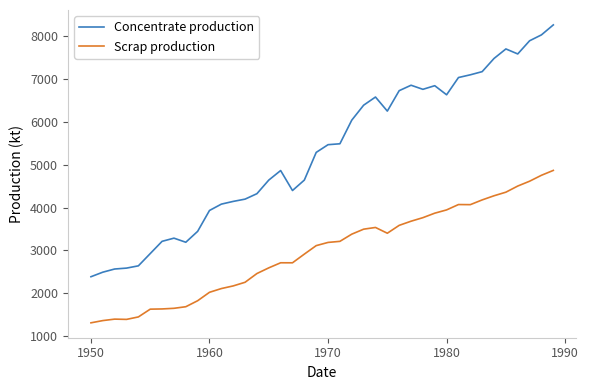

What is the difference between the maximum and minimum values in the Scrap production series?

3560.8